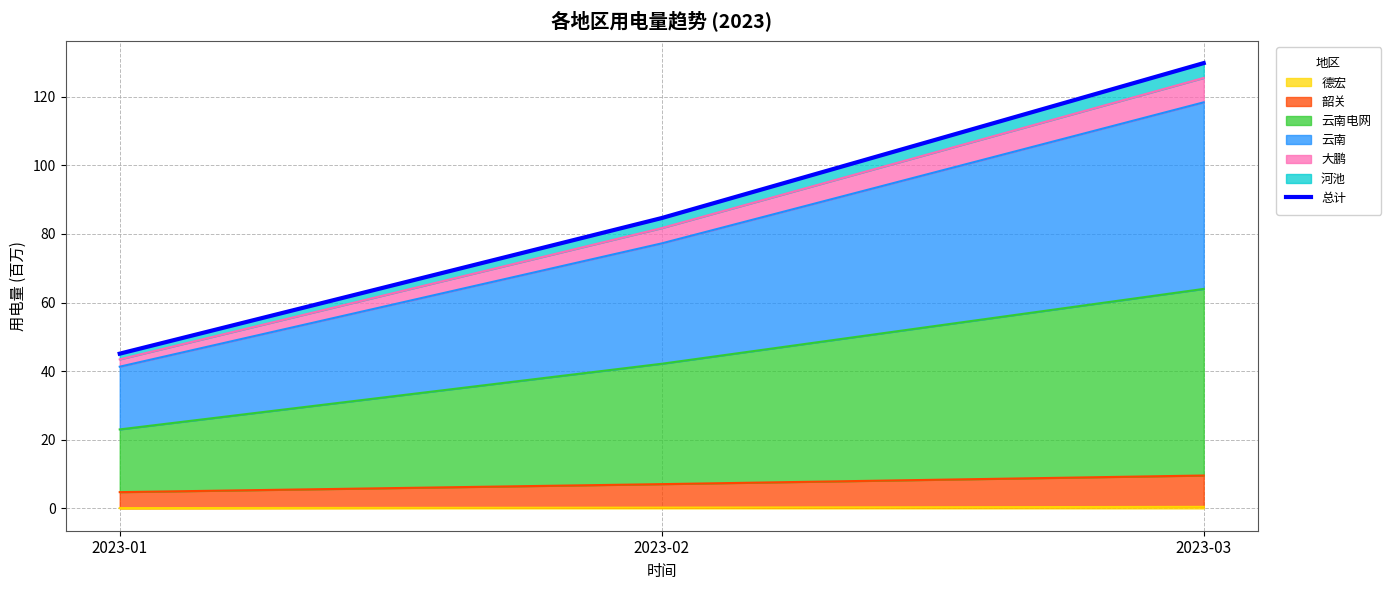

The value at 2023-02 is 118.9. True or false?

False